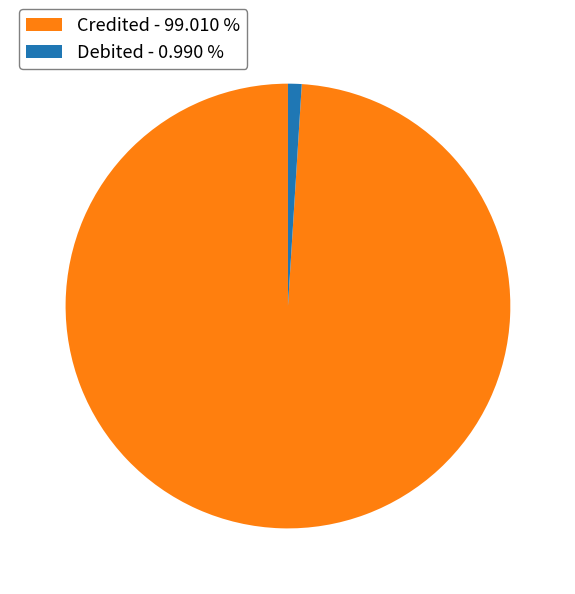

Is there any slice that represents more than half of the pie?

Yes